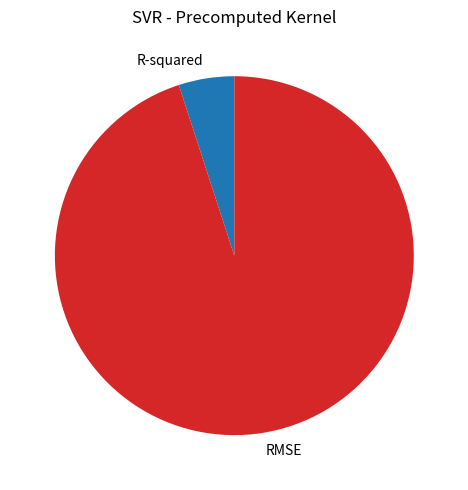

Does RMSE account for over 50% of the chart?

Yes